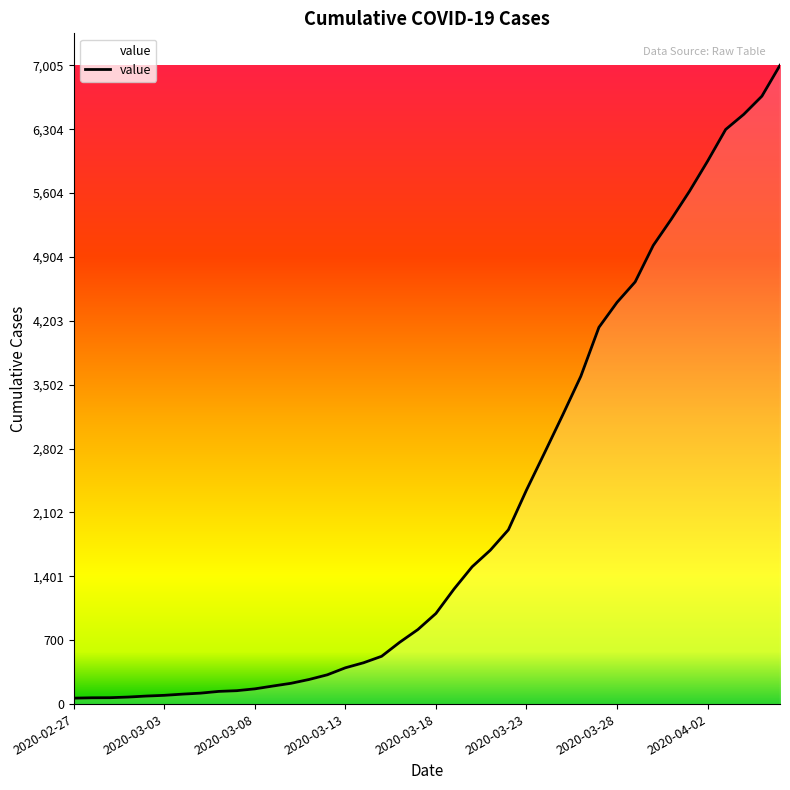

How many lines are shown in the chart?

1